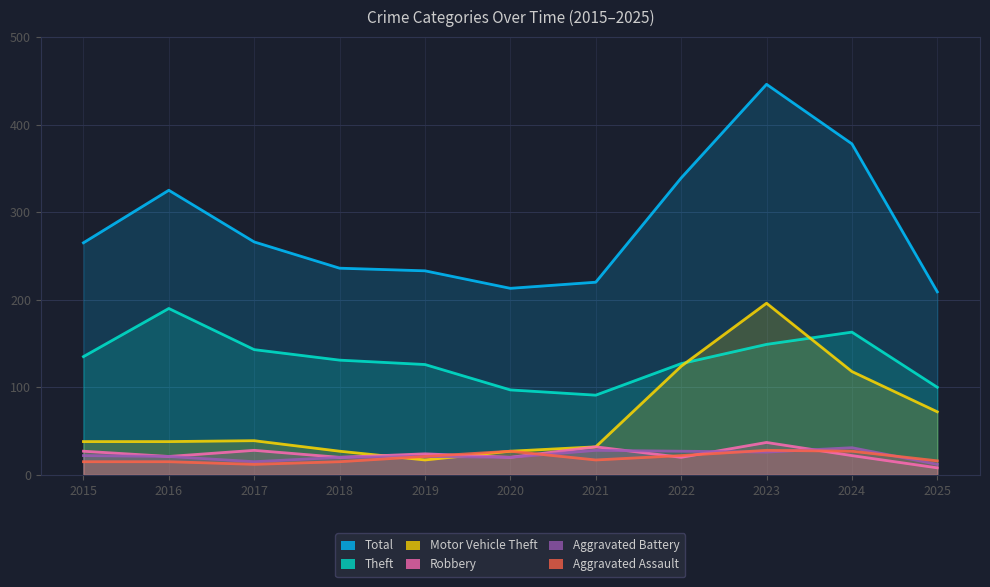

What is the sum of all Theft values?

1452